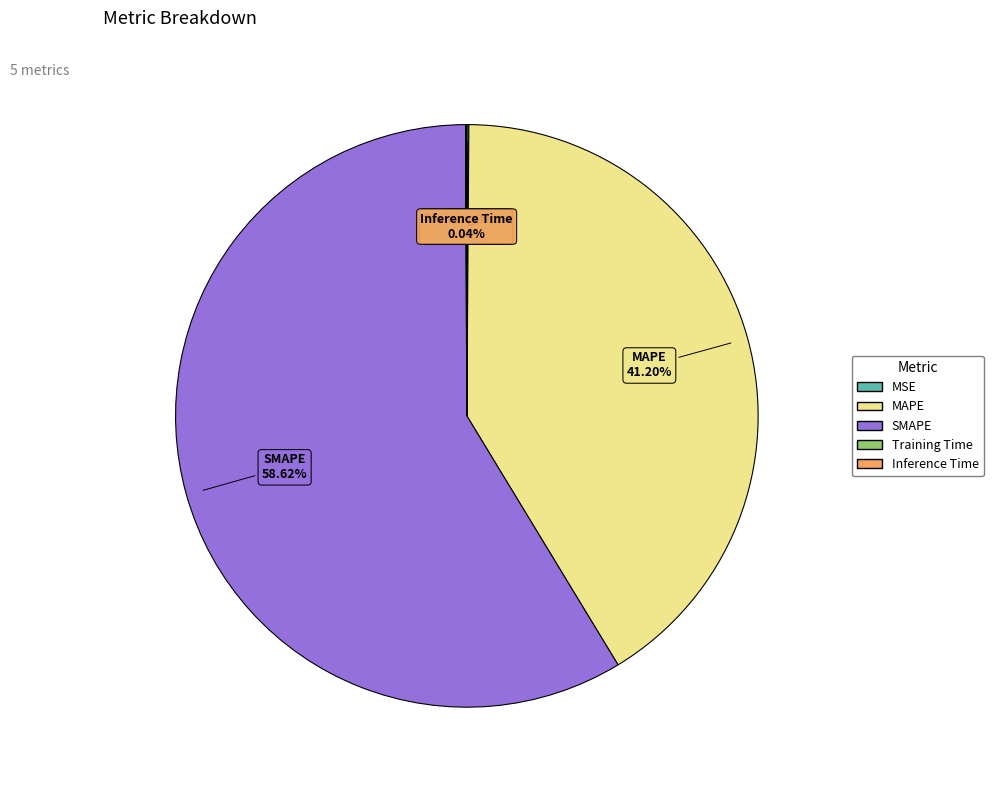

Is the sum of MAPE and SMAPE greater than half?

Yes